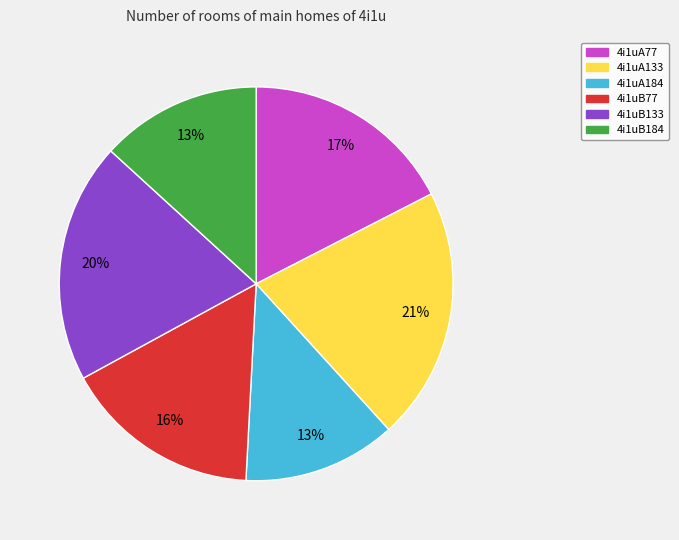

To the nearest percent, what is the combined percentage of 4i1uA184 and 4i1uB77?

29%